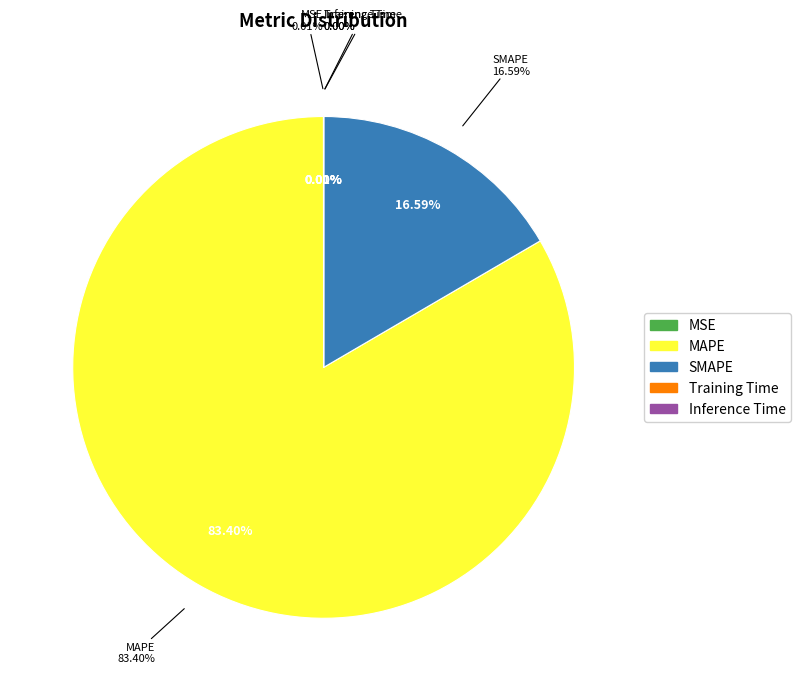

To the nearest percent, what is the combined percentage of MAPE and SMAPE?

100%